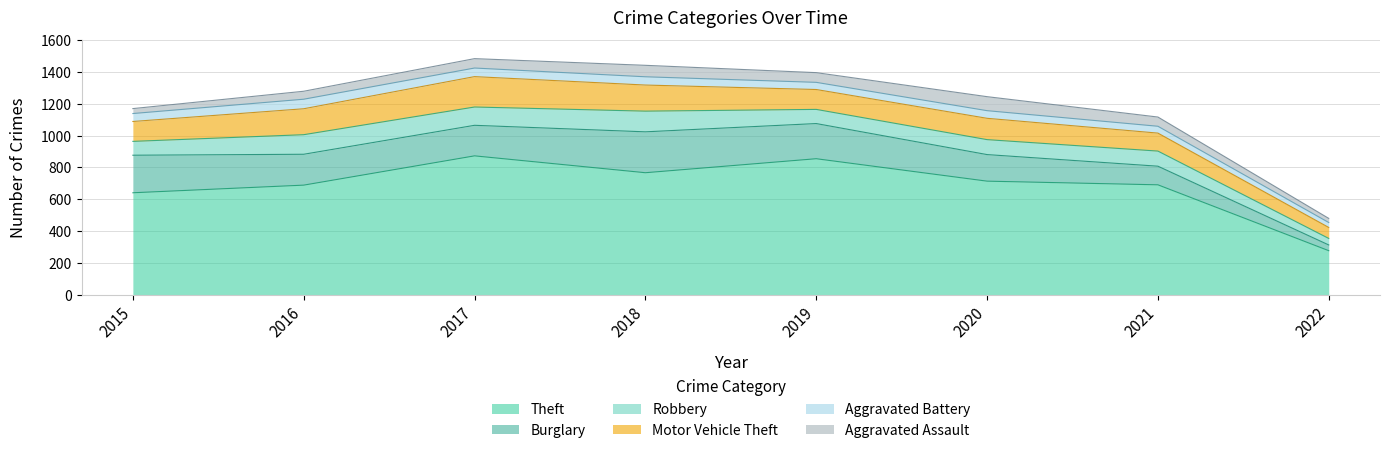

How many lines are shown in the chart?

6